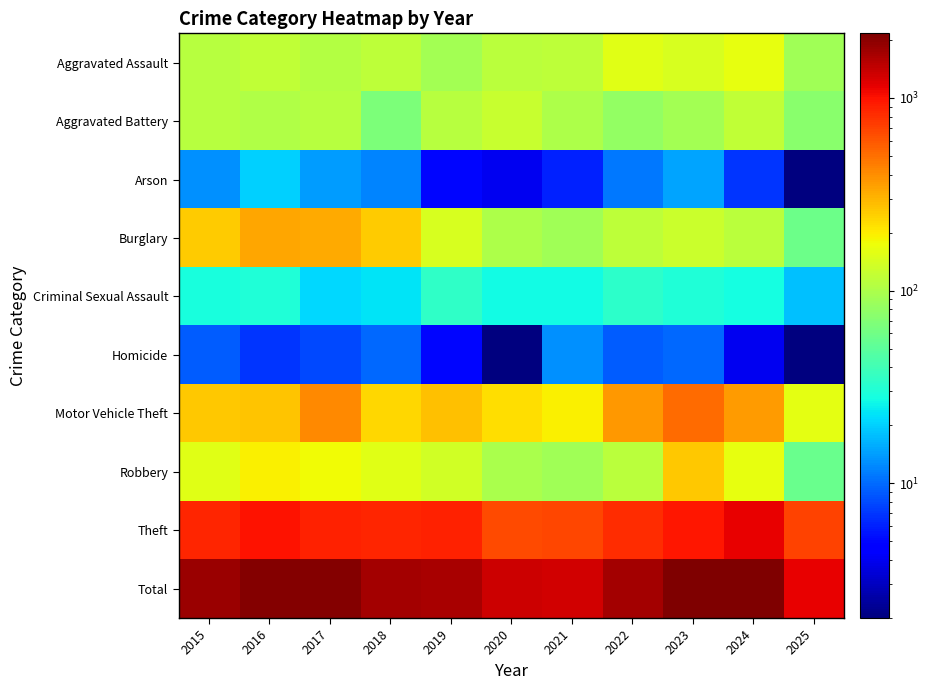

At which category does the chart reach its peak across all series?

2023